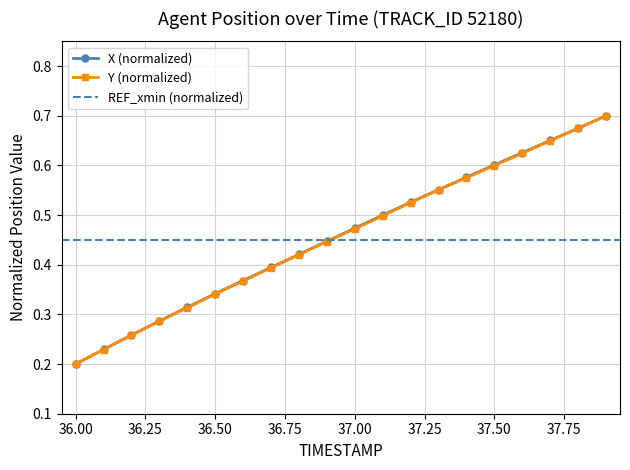

True or false: X and Y cross at least once.

False